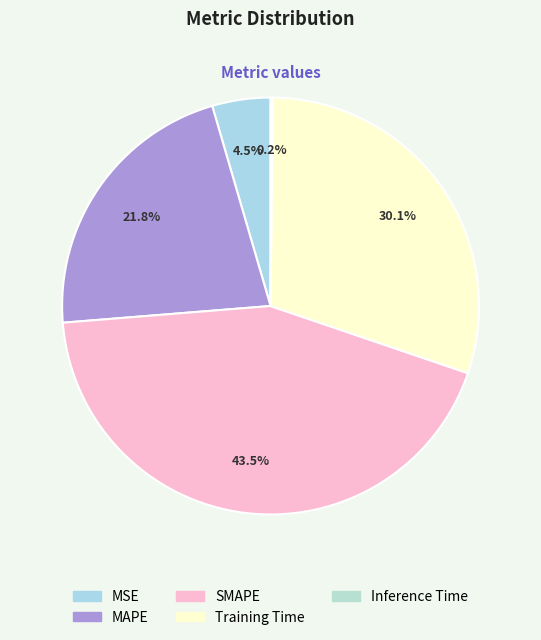

True or false: SMAPE accounts for 58% of the total.

False